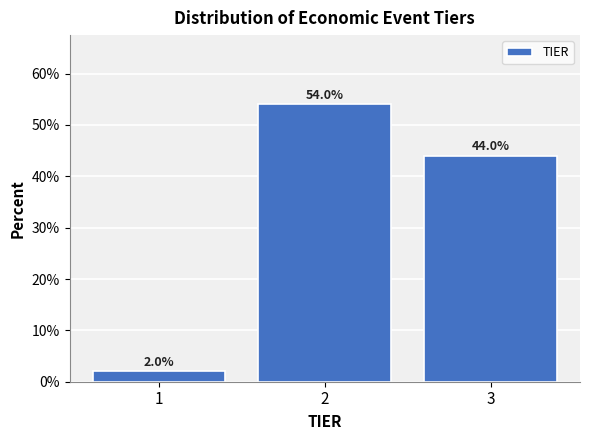

Reading left to right, what are all the values shown in this chart?

2	54	44